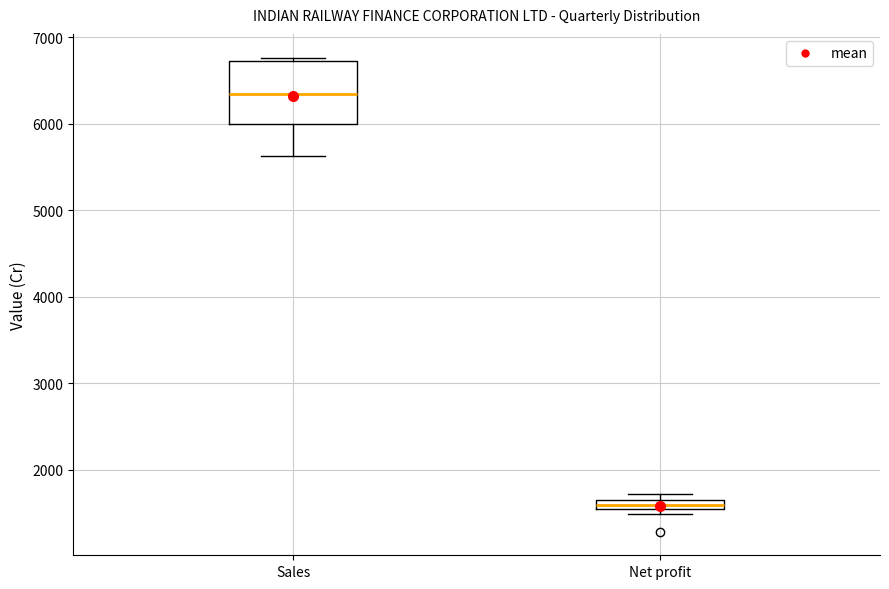

Which box's median line is the highest?

Sales